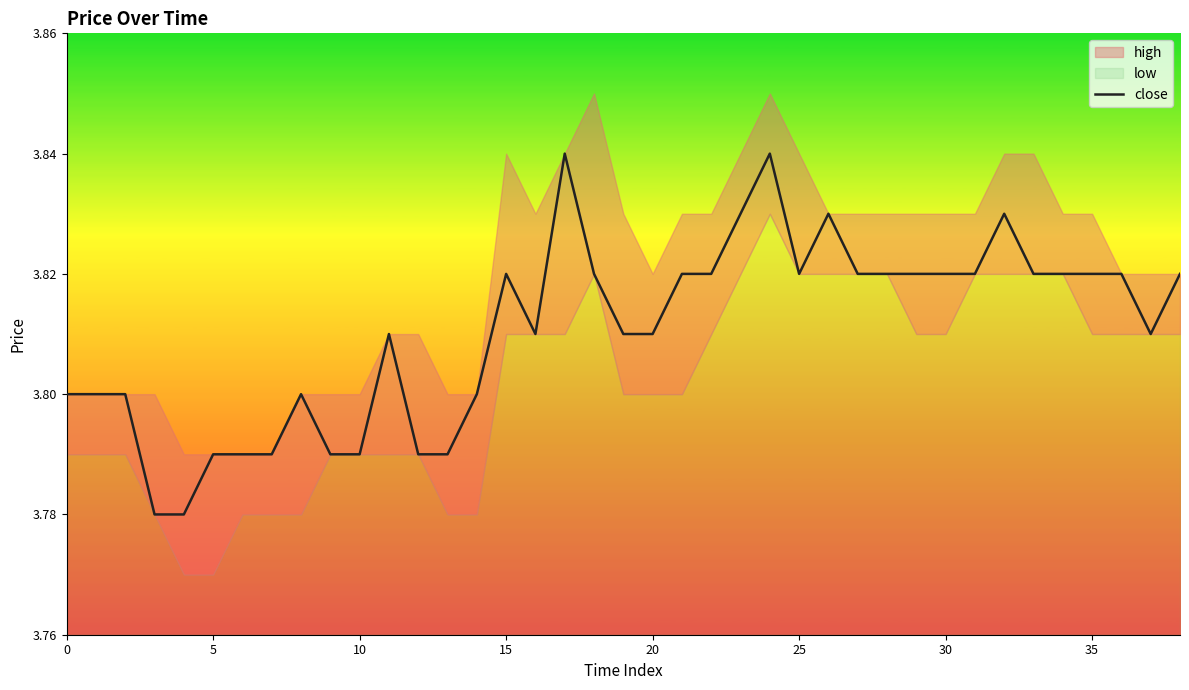

The close series shows 3.8 at 0. True or false?

True